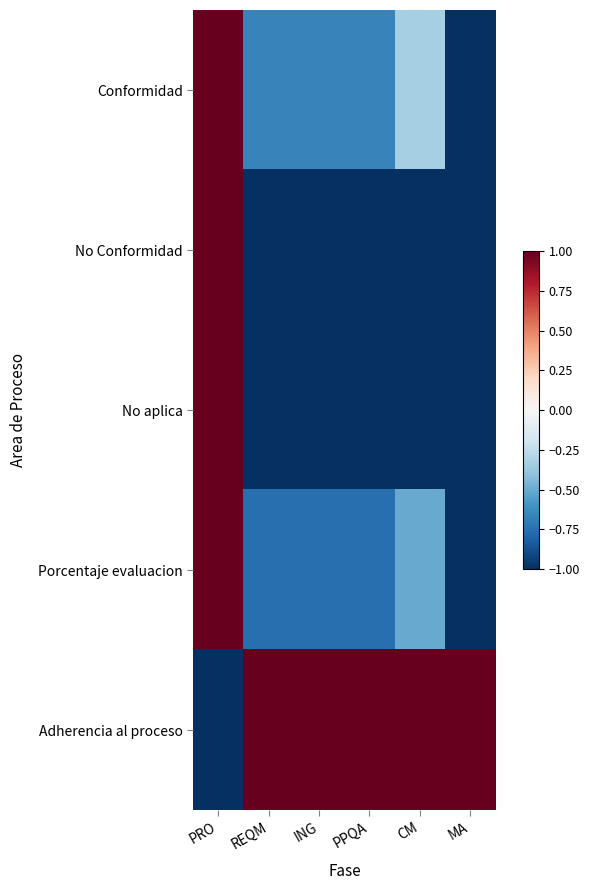

Reading left to right, extract all data points from this chart.

Conformidad: PRO=1.0	REQM=-0.7	ING=-0.7	PPQA=-0.7	CM=-0.3	MA=-1.0
No Conformidad: PRO=1.0	REQM=-1.0	ING=-1.0	PPQA=-1.0	CM=-1.0	MA=-1.0
No aplica: PRO=1.0	REQM=-1.0	ING=-1.0	PPQA=-1.0	CM=-1.0	MA=-1.0
Porcentaje evaluacion: PRO=1.0	REQM=-0.8	ING=-0.8	PPQA=-0.8	CM=-0.5	MA=-1.0
Adherencia al proceso: PRO=-1.0	REQM=1.0	ING=1.0	PPQA=1.0	CM=1.0	MA=1.0